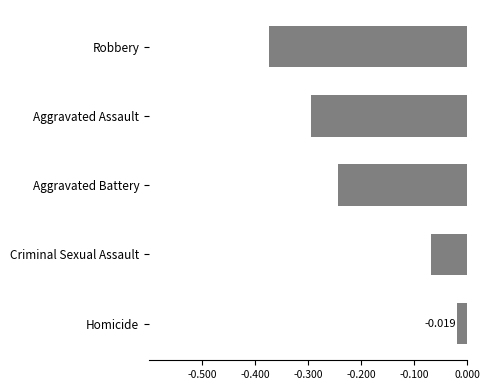

Between Aggravated Assault and Aggravated Battery, which is larger?

Aggravated Battery